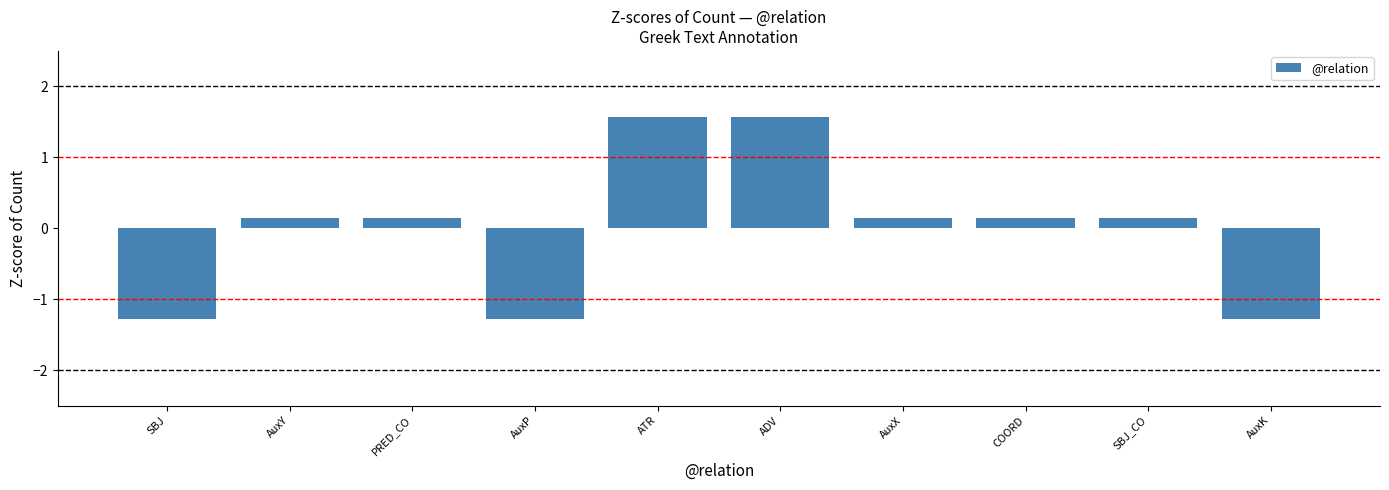

What is the greatest value displayed?

1.6